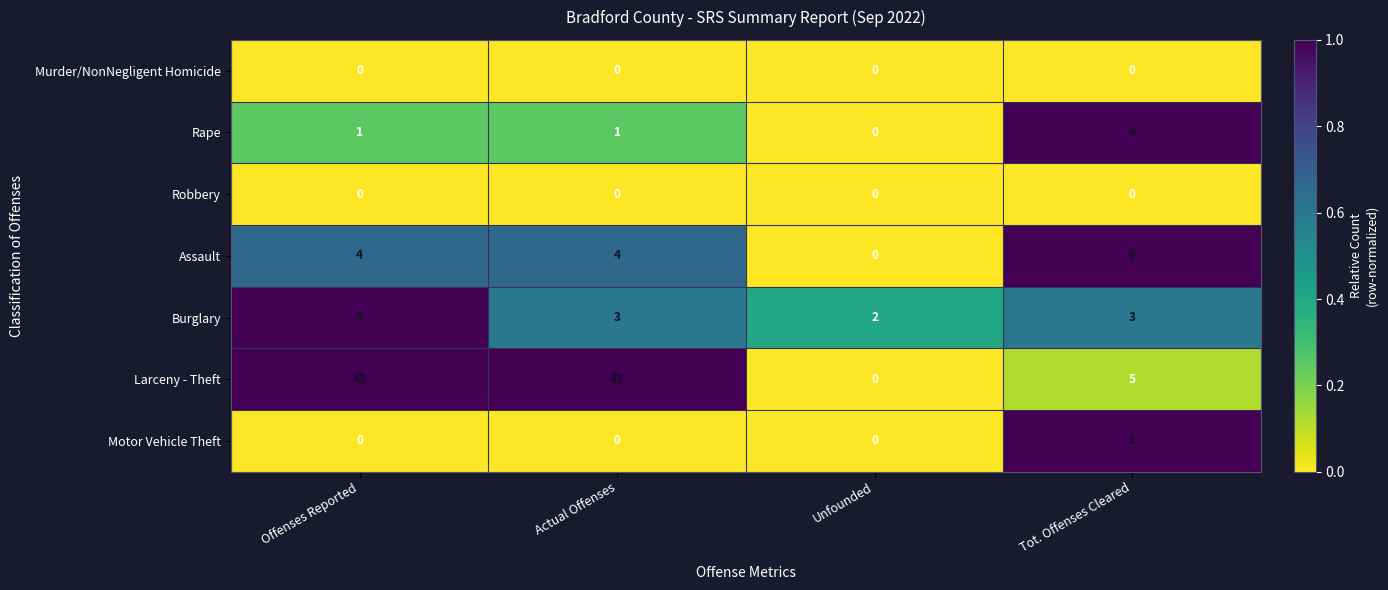

At which label is Larceny - Theft closest to 21?

Tot. Offenses Cleared